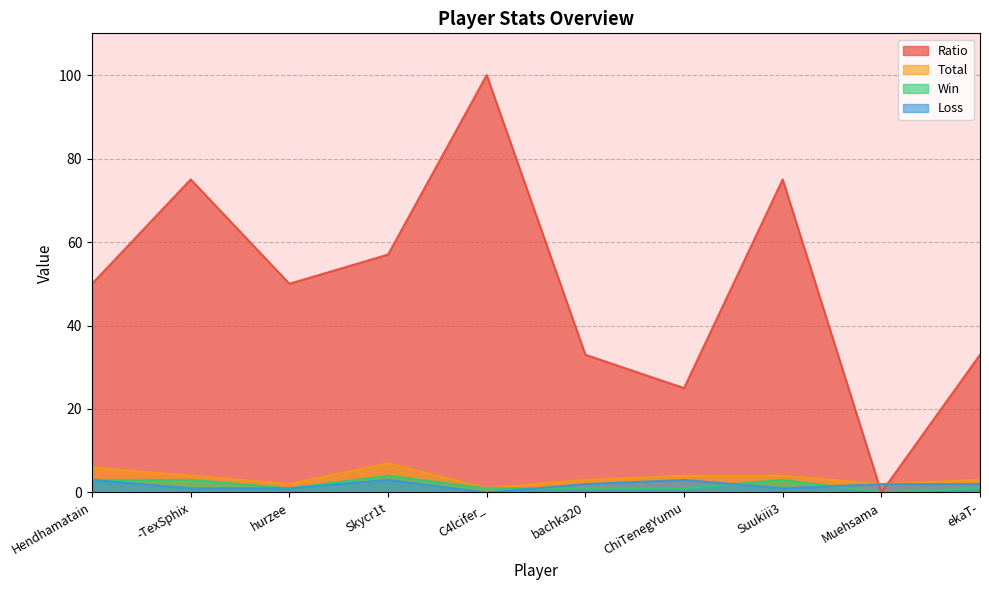

How many lines are shown in the chart?

4